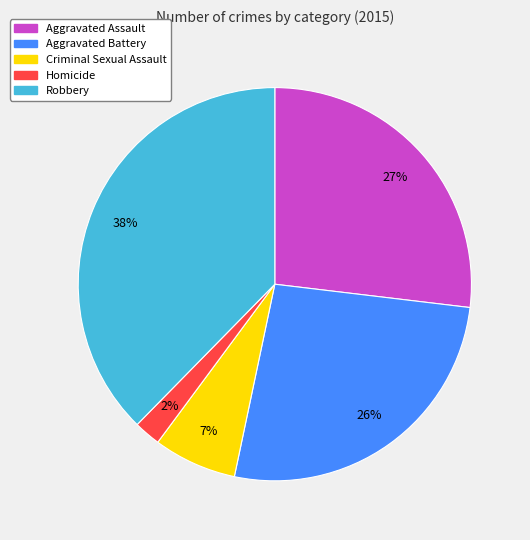

What is the smallest slice in the pie chart?

Homicide